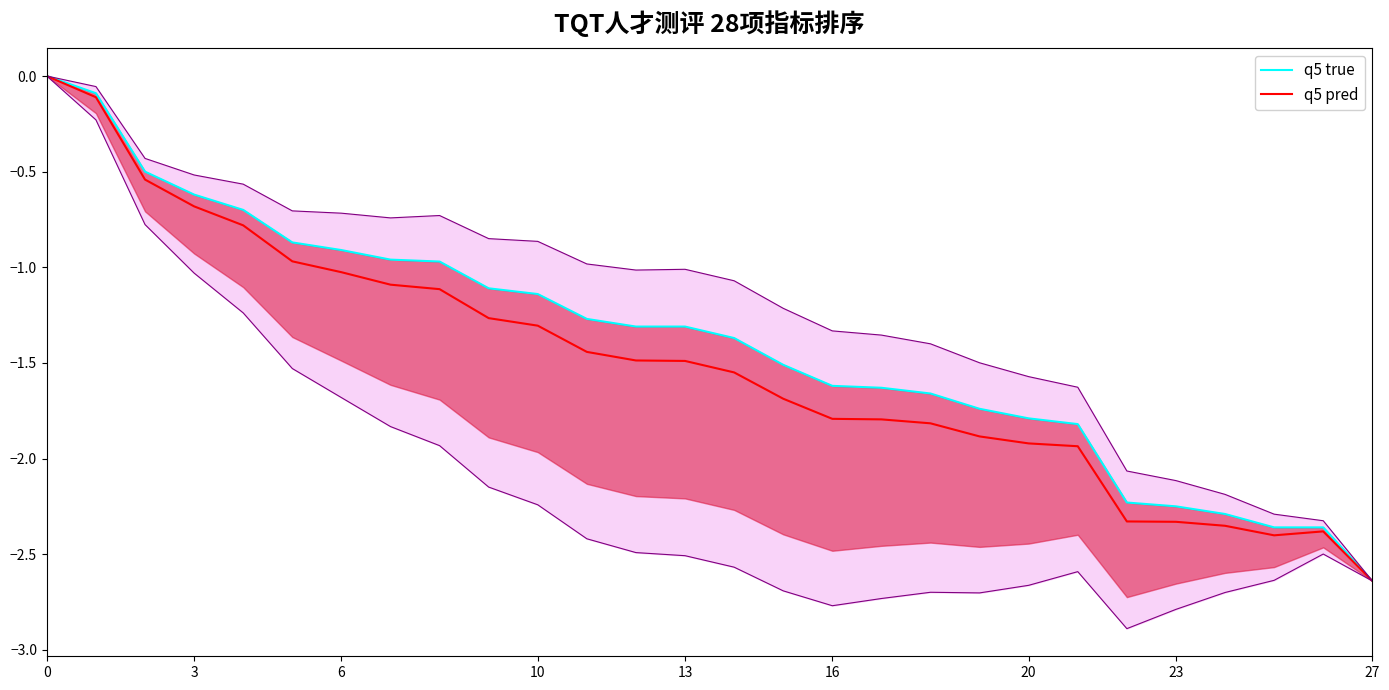

The value of q5 pred at 22 is -2.3. True or false?

True